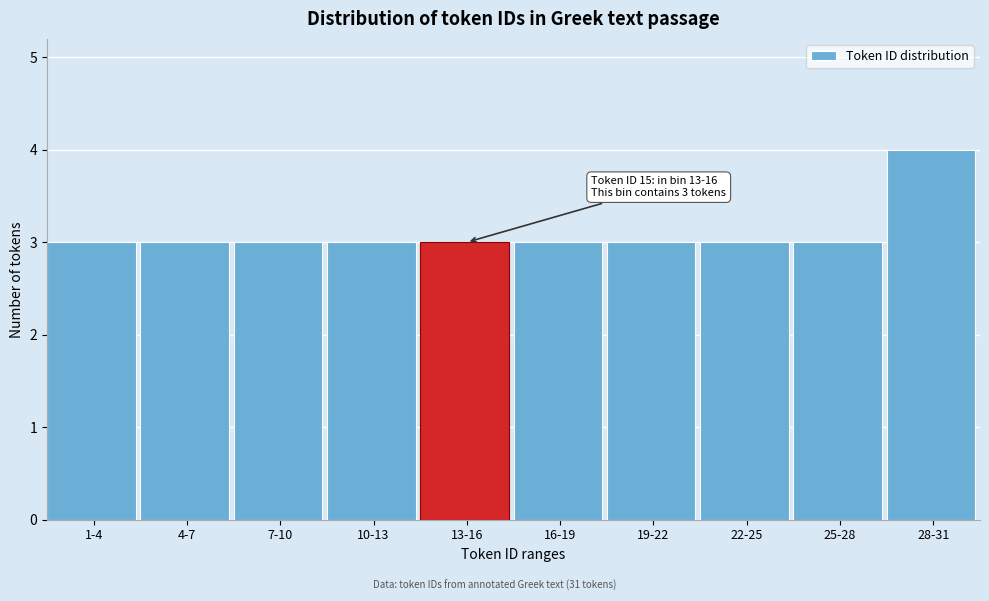

Reading left to right, what are all the values shown in this chart?

1-4=3	4-7=3	7-10=3	10-13=3	13-16=3	16-19=3	19-22=3	22-25=3	25-28=3	28-31=4